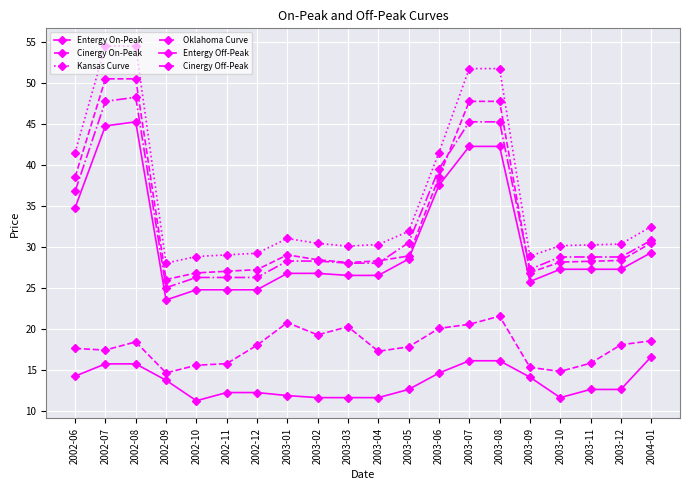

What is the label of the 16th point from the right?

2002-10